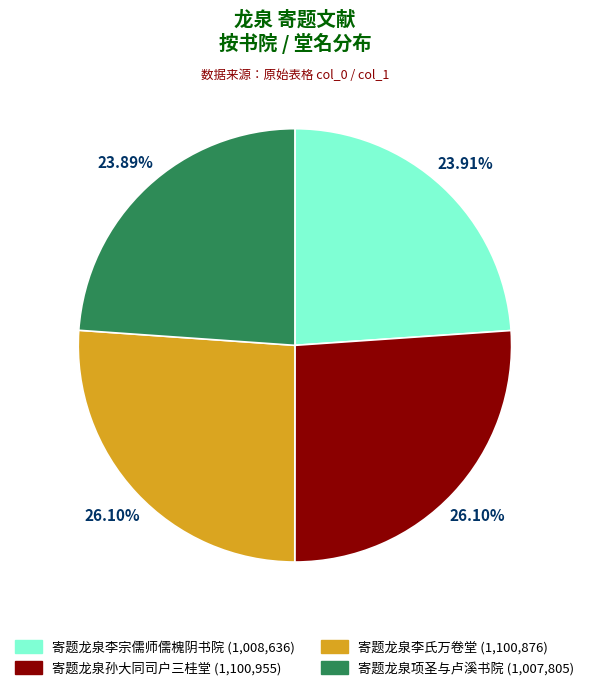

How much of the chart is everything except 寄题龙泉孙大同司户三桂堂?

73.9%